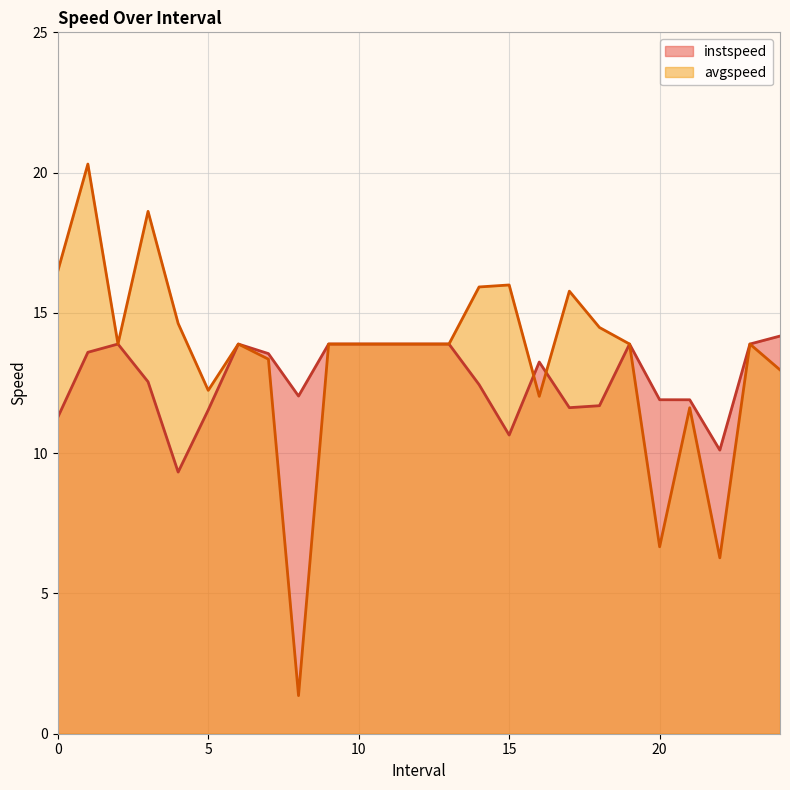

How many intersections are there between avgspeed and instspeed?

2